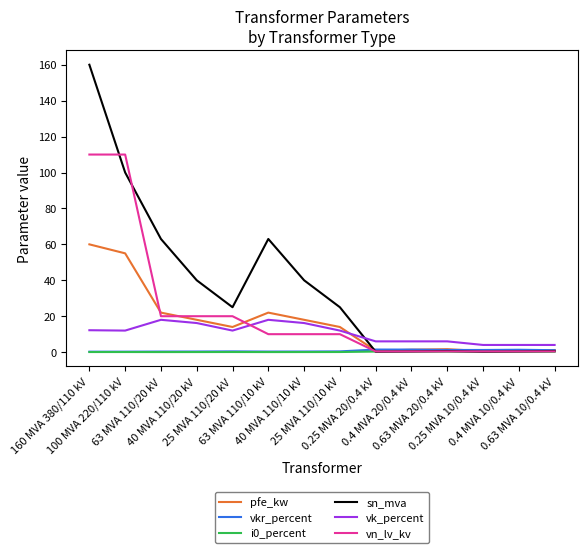

True or false: vn_lv_kv and vk_percent cross at least once.

True